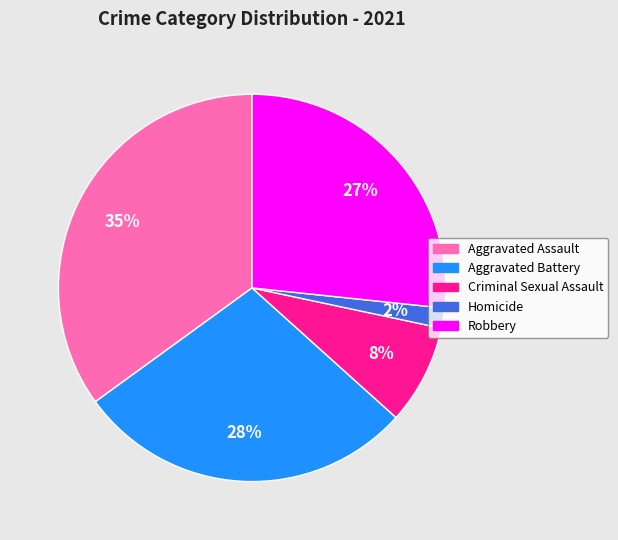

To the nearest percent, what portion does Aggravated Battery represent?

28%